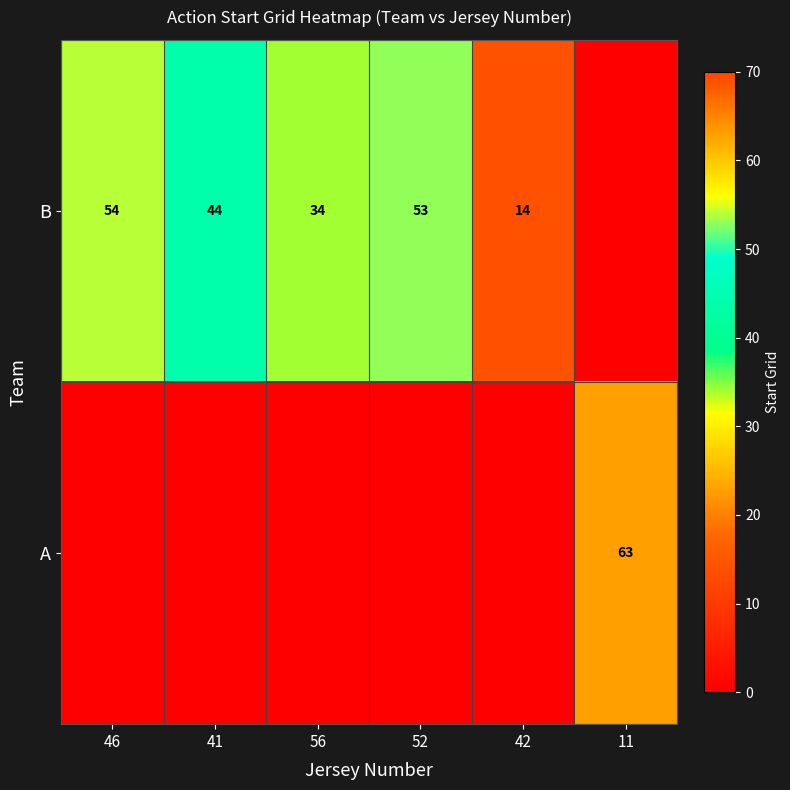

Is it true that B equals 14 at 42?

True